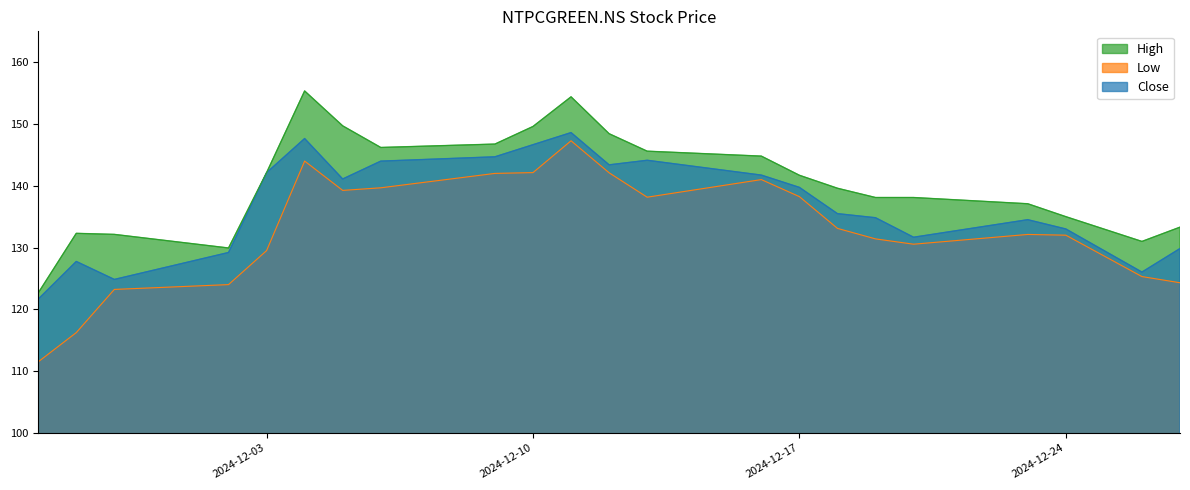

Which category has the lowest value across all series?

2024-11-27